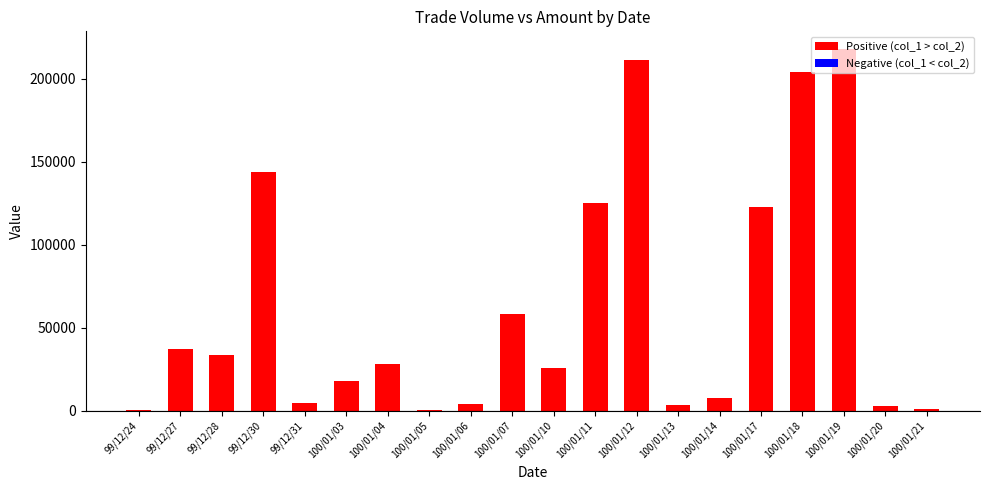

Reading right to left, extract all data points from this chart.

col_1: 100/01/21=2000	100/01/20=4000	100/01/19=288000	100/01/18=267000	100/01/17=165000	100/01/14=11000	100/01/13=5000	100/01/12=338000	100/01/11=183000	100/01/10=37000	100/01/07=103000	100/01/06=10000	100/01/05=1000	100/01/04=81000	100/01/03=50000	99/12/31=13000	99/12/30=359000	99/12/28=99000	99/12/27=101000	99/12/24=1000
col_2: 100/01/21=750	100/01/20=1350	100/01/19=70270	100/01/18=62970	100/01/17=42040	100/01/14=3180	100/01/13=1750	100/01/12=126560	100/01/11=57830	100/01/10=11220	100/01/07=44500	100/01/06=5700	100/01/05=660	100/01/04=52900	100/01/03=32000	99/12/31=8600	99/12/30=214970	99/12/28=65340	99/12/27=63630	99/12/24=700